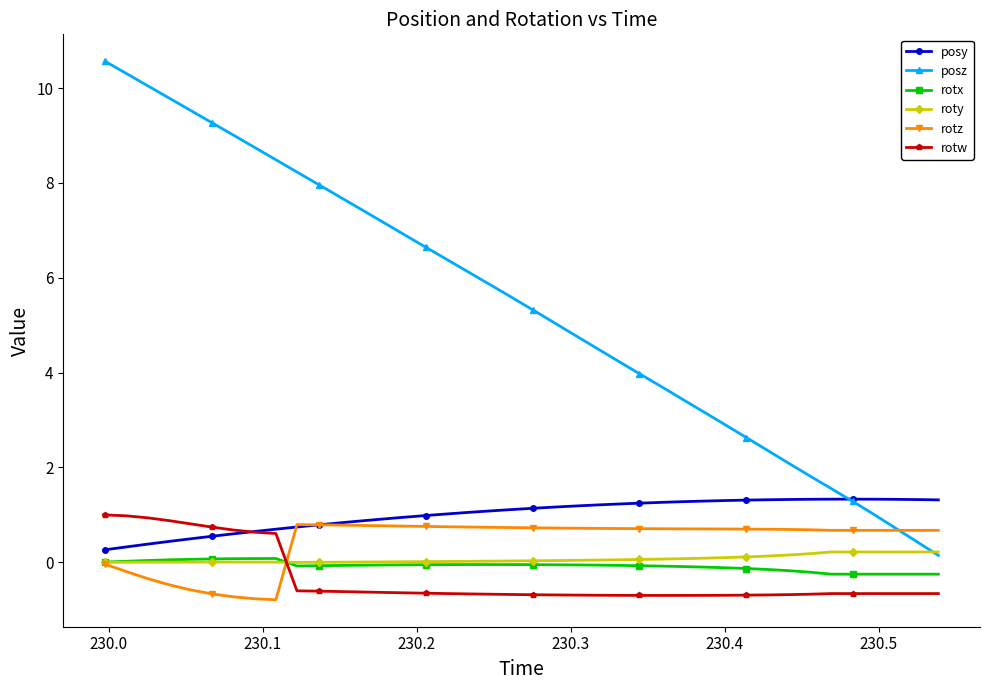

Which series has the largest range (max minus min)?

posz